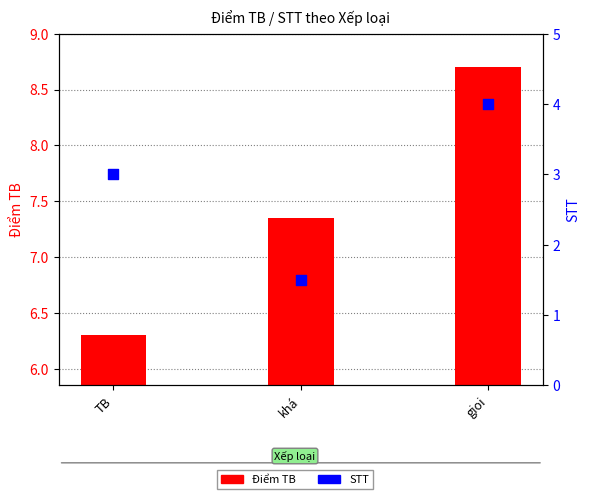

Which series reaches the maximum Y coordinate?

Điểm TB